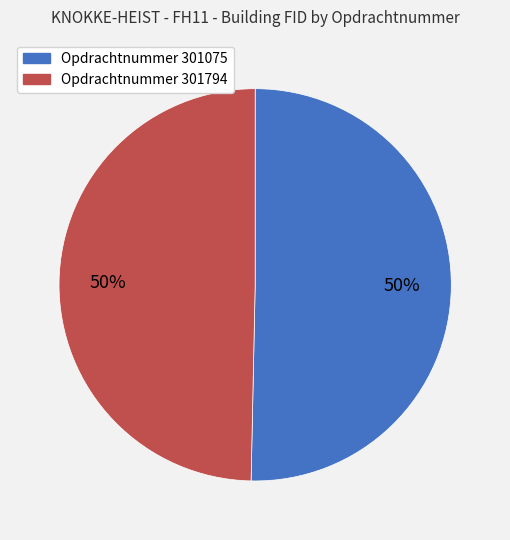

To the nearest percent, what is the average slice percentage?

50%